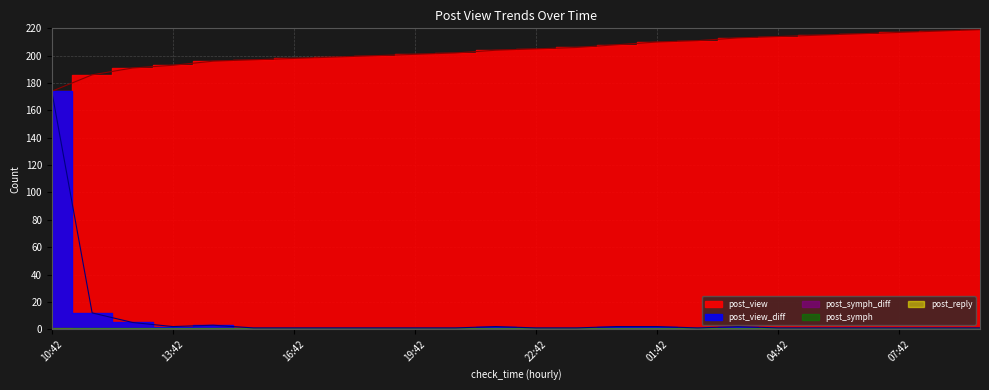

At 17:42, list the series in order from smallest to largest.

post_symph_diff, post_reply, post_view_diff, post_symph, post_view